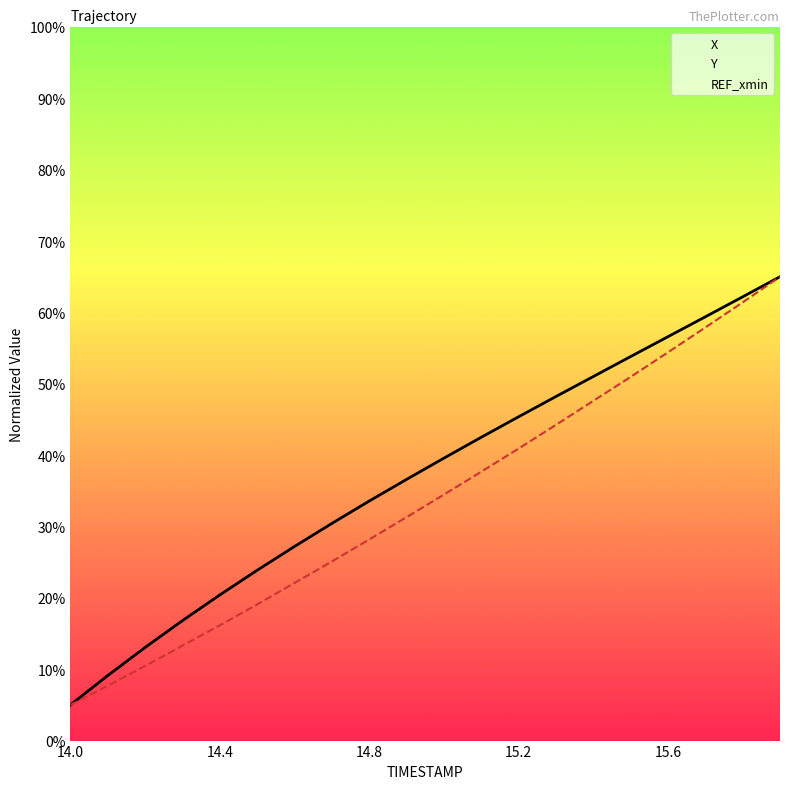

Which series changed the most between 15.6 and 12?

X